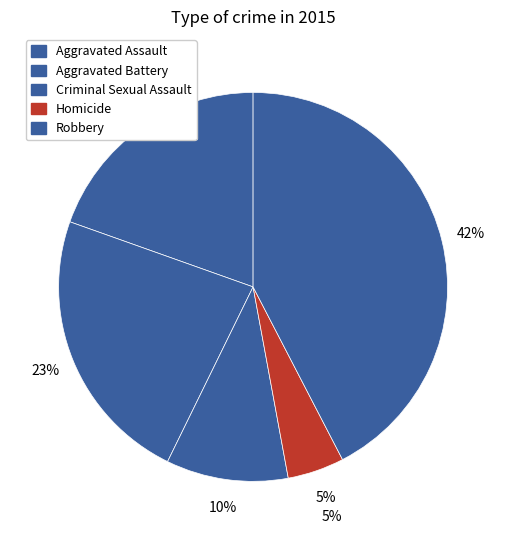

How many segments does this pie chart have?

5